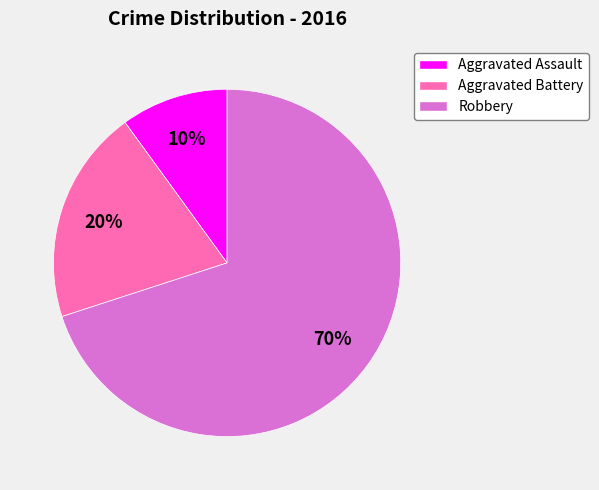

What percentage is the Robbery slice, to the nearest percent?

70%